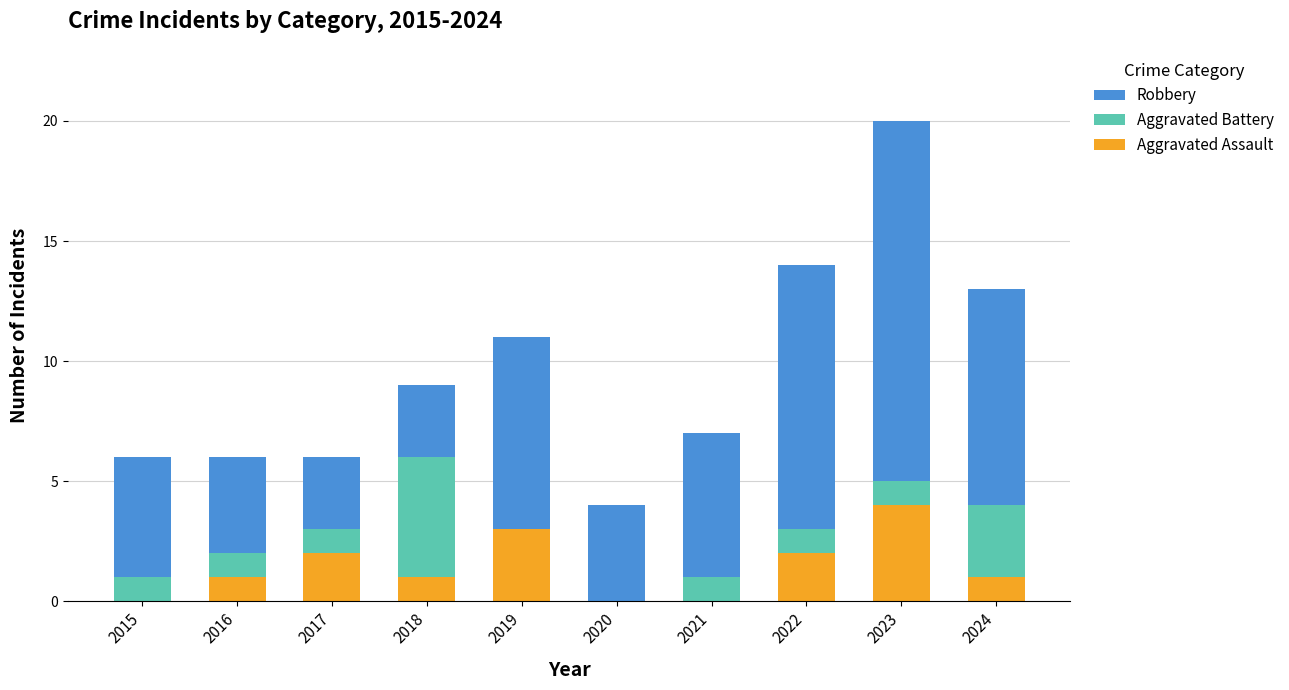

The value of Aggravated Assault at 2023 is 4. True or false?

True